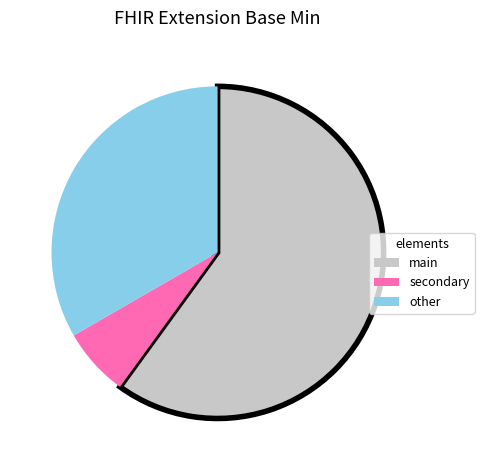

True or false: main accounts for 60% of the total.

True